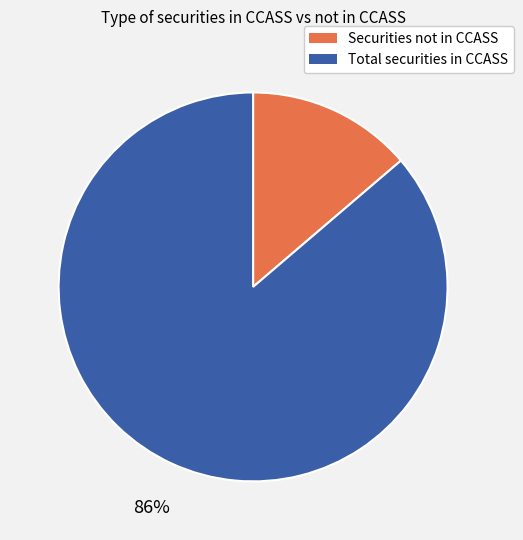

To the nearest percent, what is the combined percentage of Securities not in CCASS and Total securities in CCASS?

100%